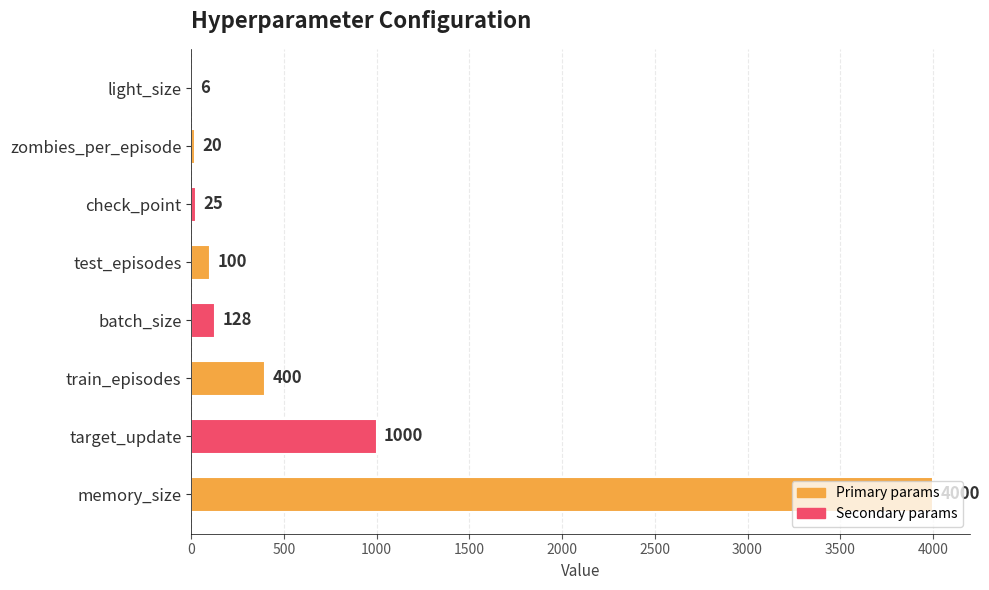

What is the change in value from batch_size to check_point?

-103